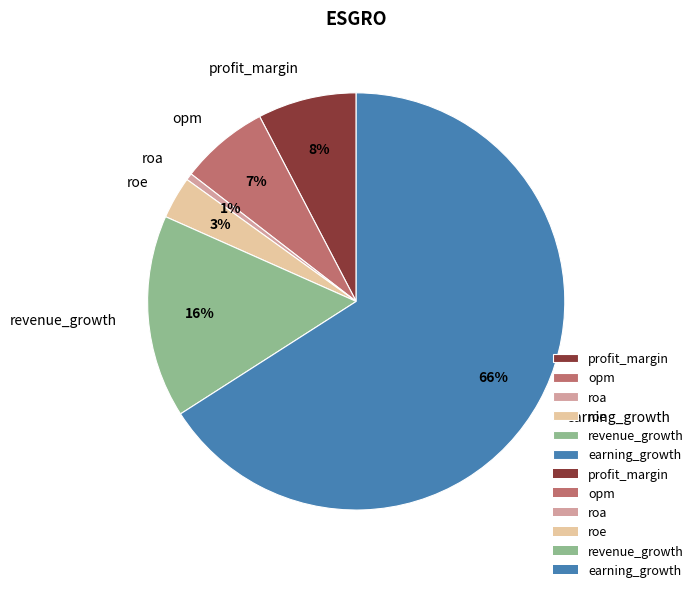

Combined, do profit_margin and opm account for over 50%?

No